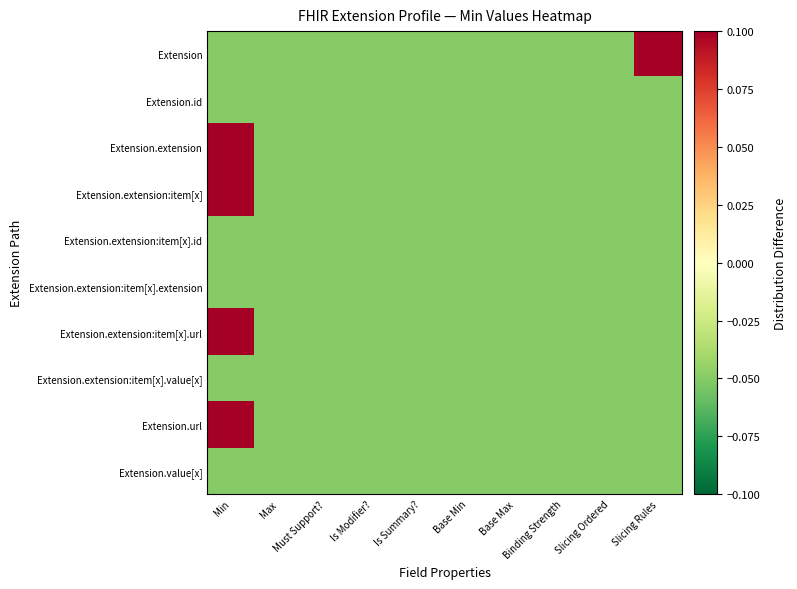

What is the minimum value shown in the chart?

-0.1